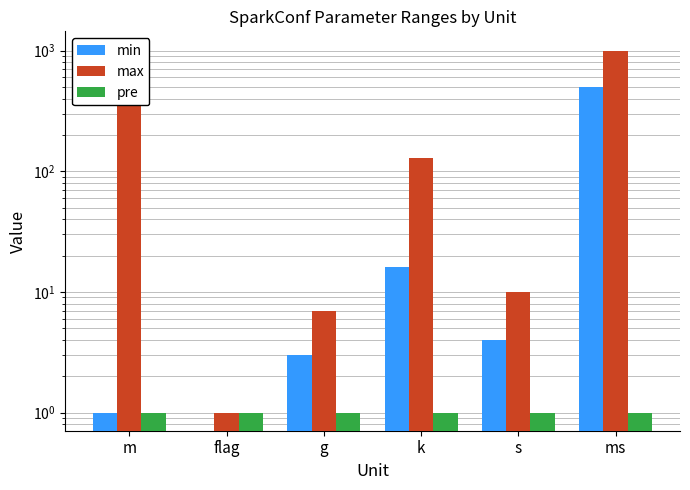

List the series in order of their overall mean, highest first.

max, min, pre